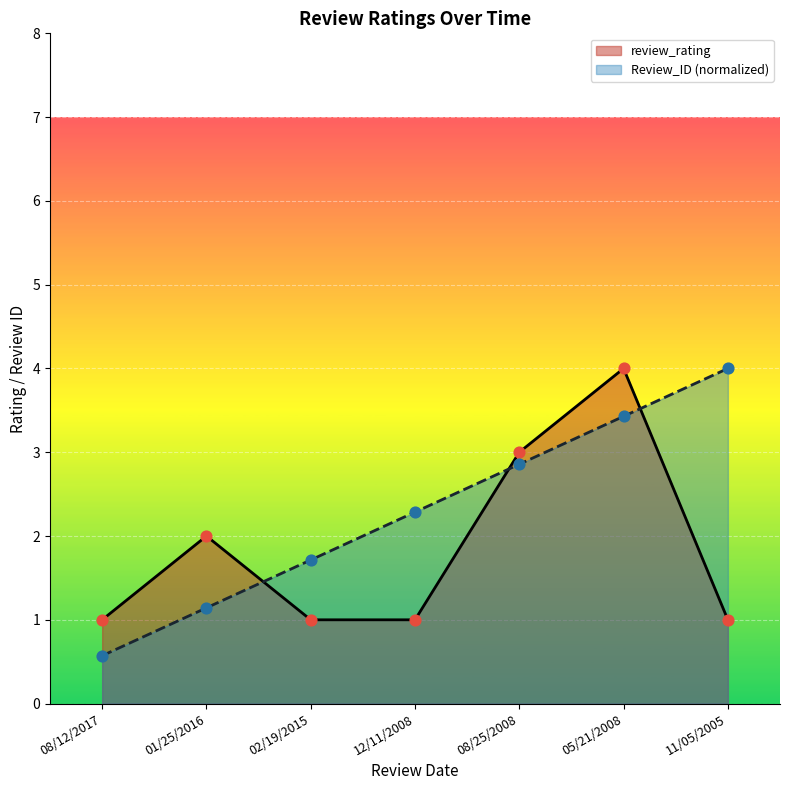

Which series reaches the minimum Y coordinate?

Review_ID